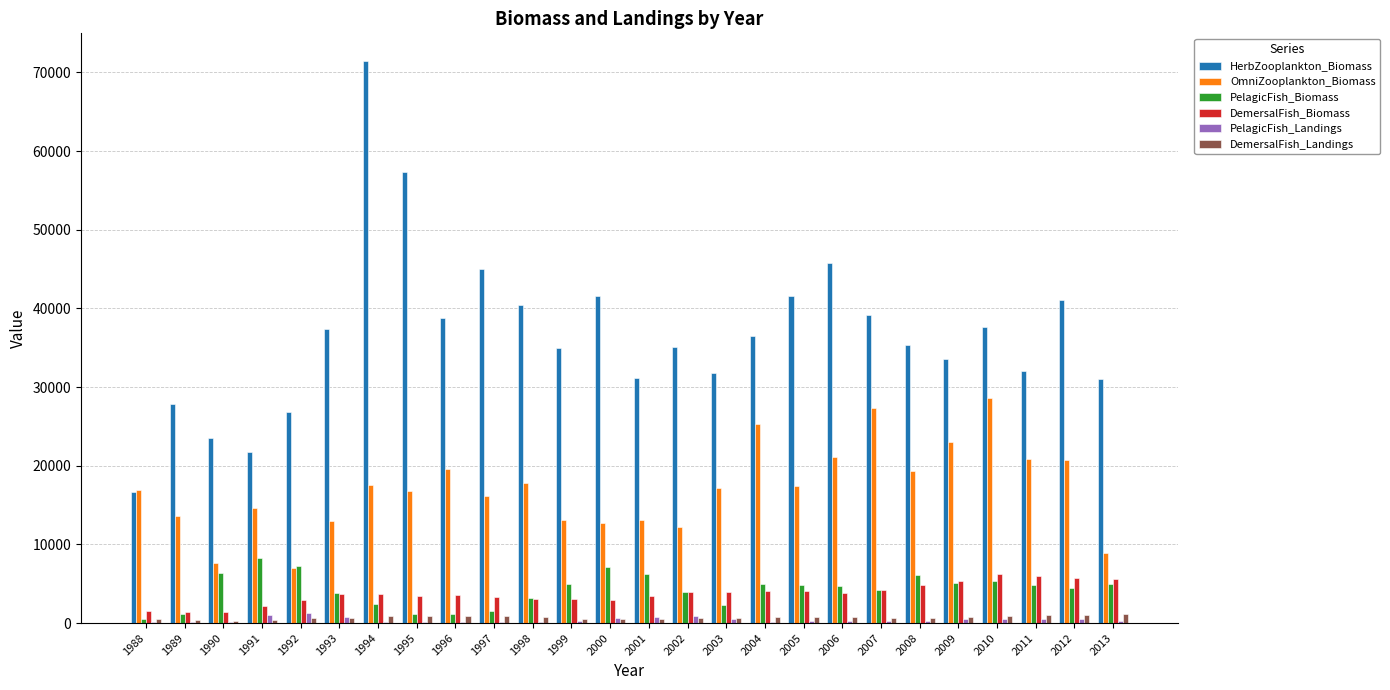

Where does the DemersalFish_Landings series first go above 707?

1994